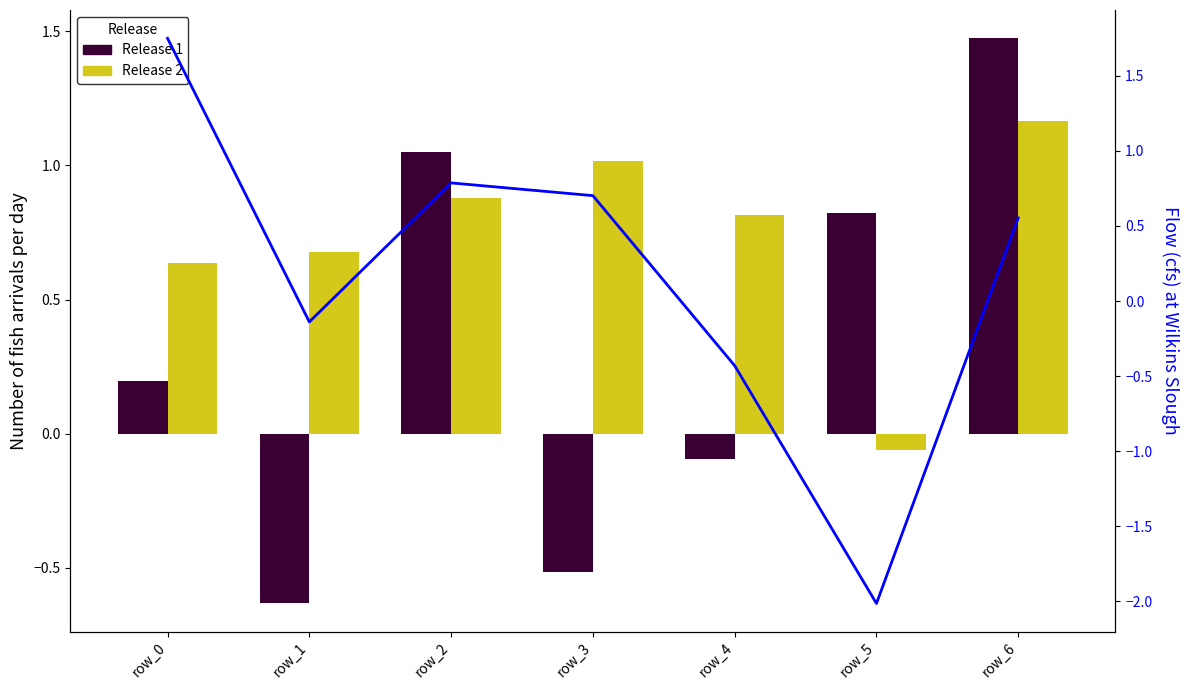

Between row_4 and row_5, which series saw the biggest shift?

col_3 line